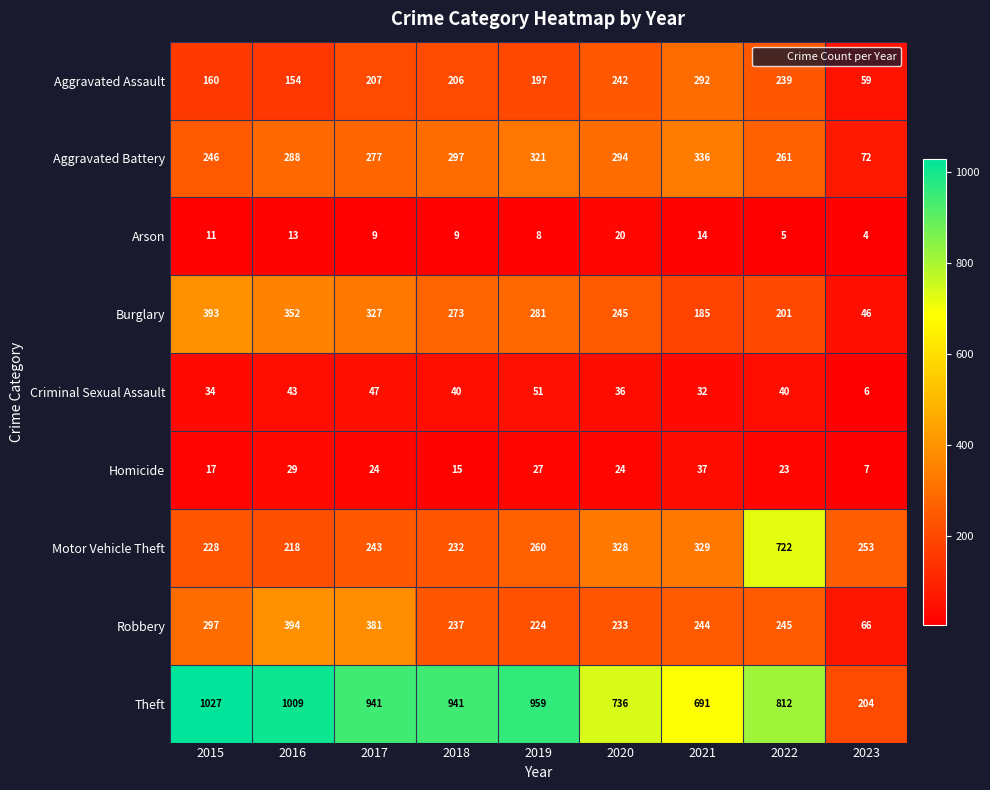

Where does the Robbery series first go above 244?

2015